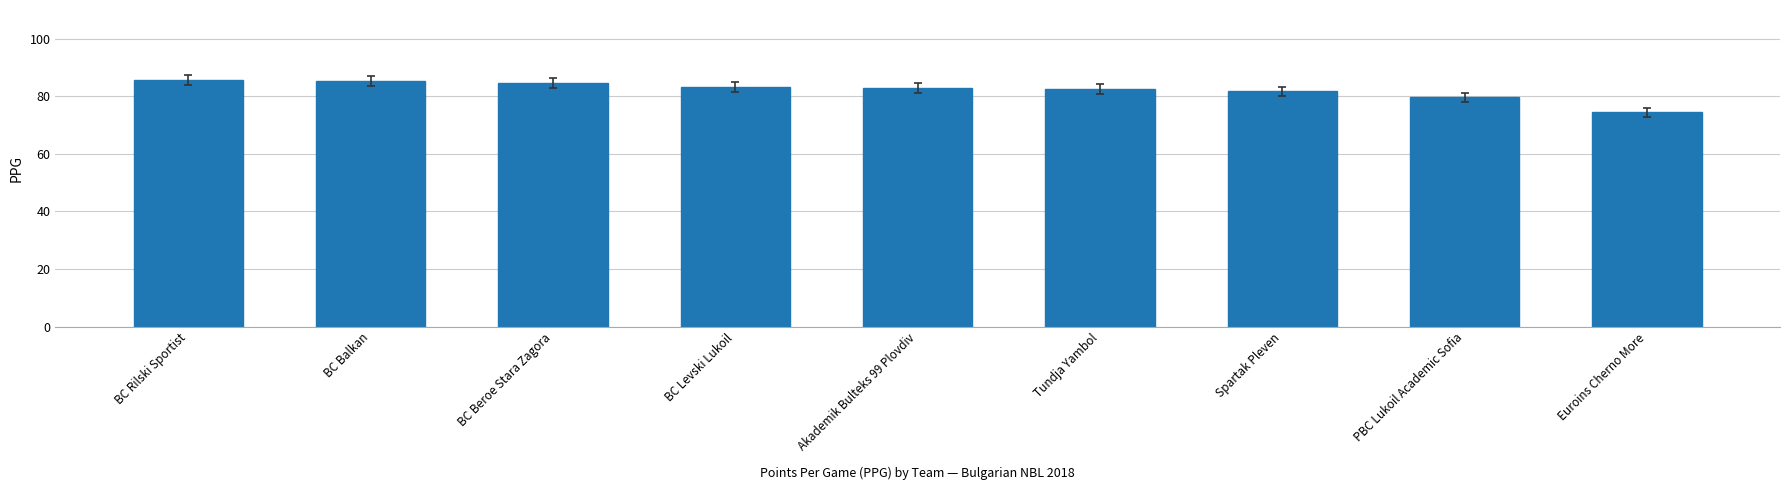

What is the difference between the second highest and second lowest values?

5.8